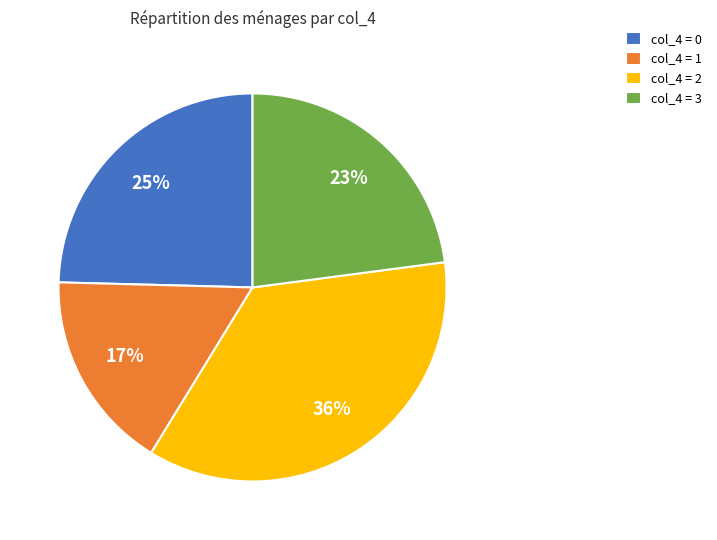

Which slice is the smallest?

col_4 = 1